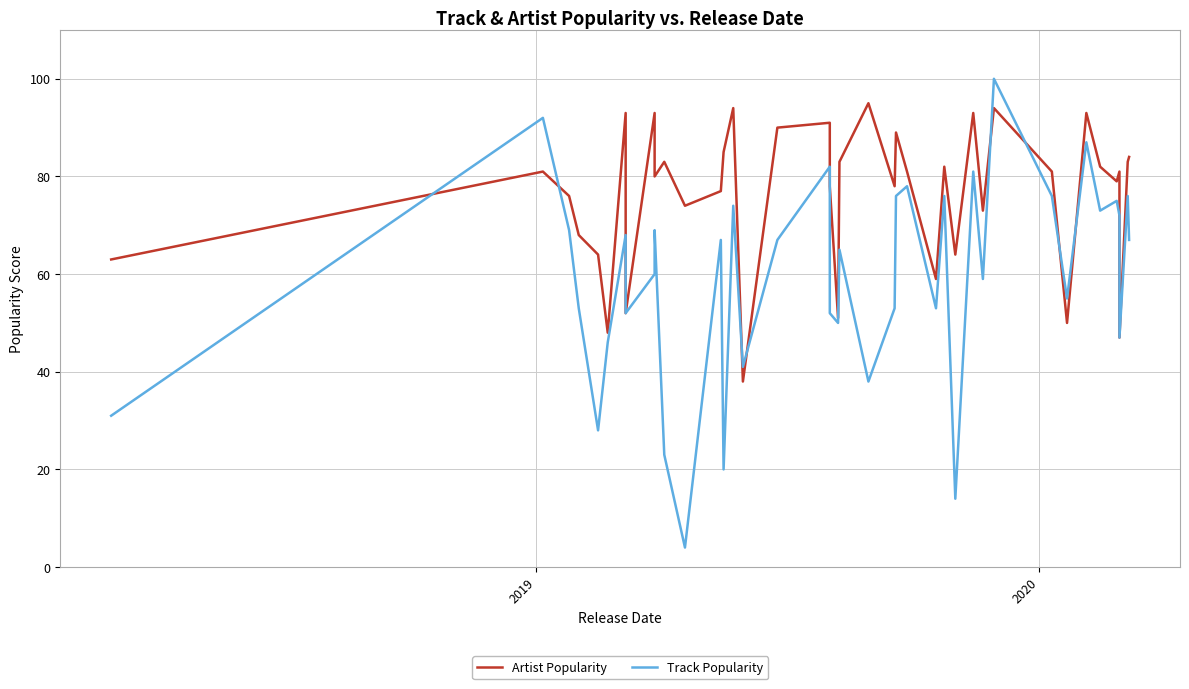

What is the difference between the maximum and second lowest values in the Track Popularity series?

86